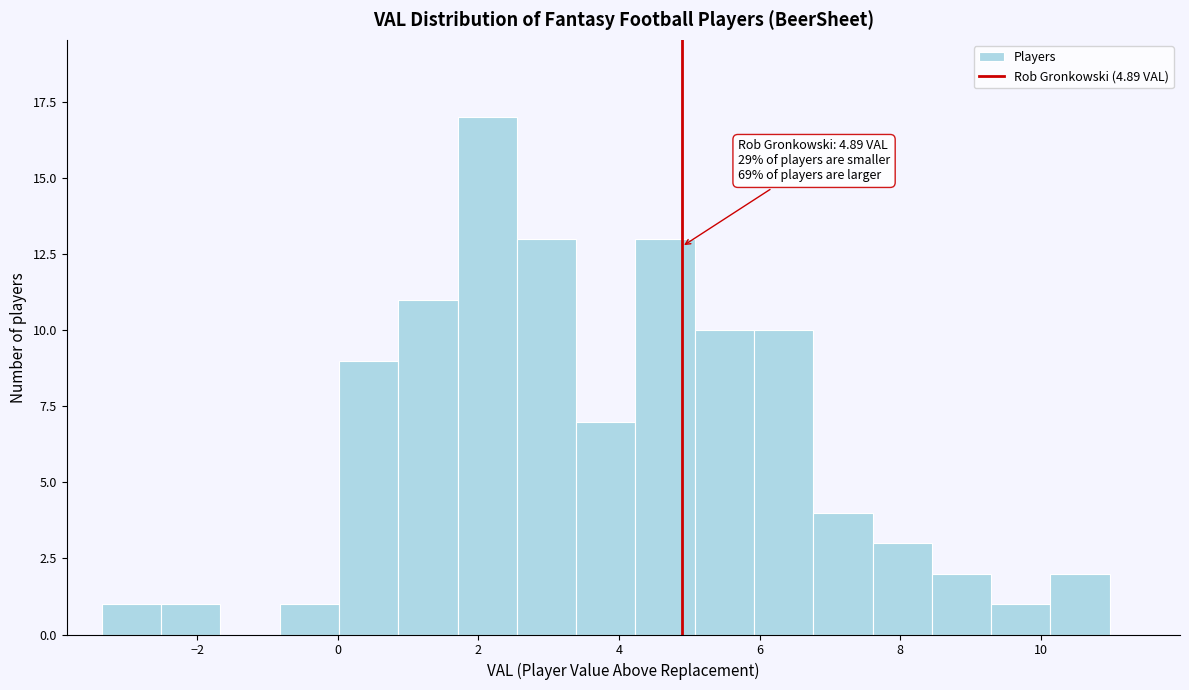

Over which range of the x-axis is the bar tallest?

1.8 to 2.6